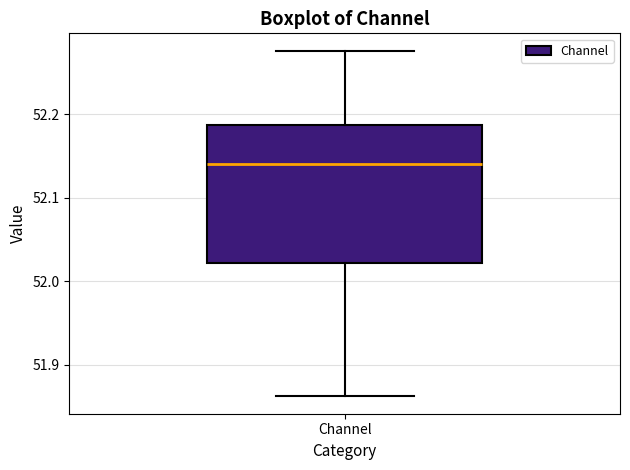

Read this box plot against the y-axis: the position of the median line, the range covered by the box, and the ends of both whiskers. The values are not printed on the chart, so give them approximately, as read against the axis.

median 52.14, box 52.02 to 52.19, whiskers 51.86 to 52.28